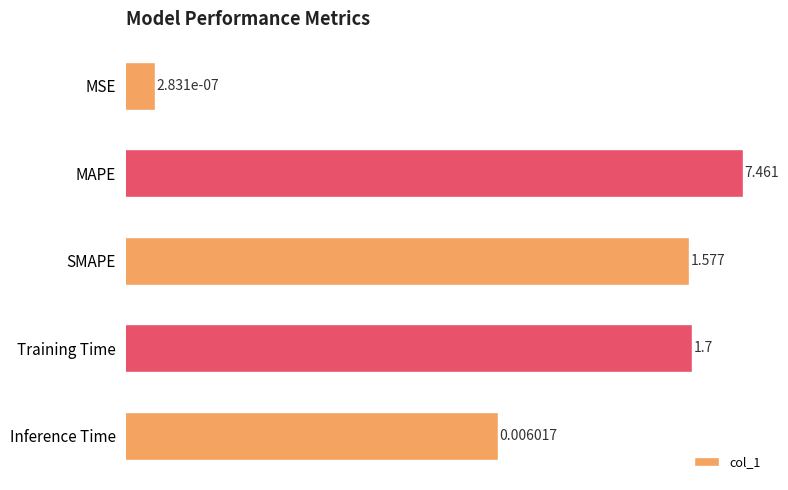

Read the value at Training Time.

1.7